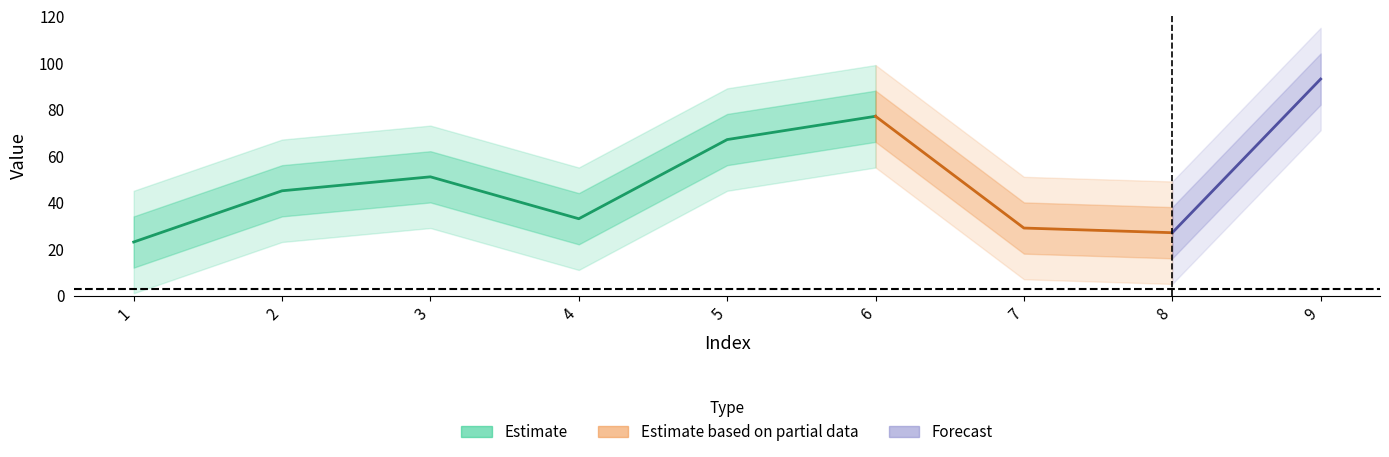

Which has a higher value, 1 or 3?

3